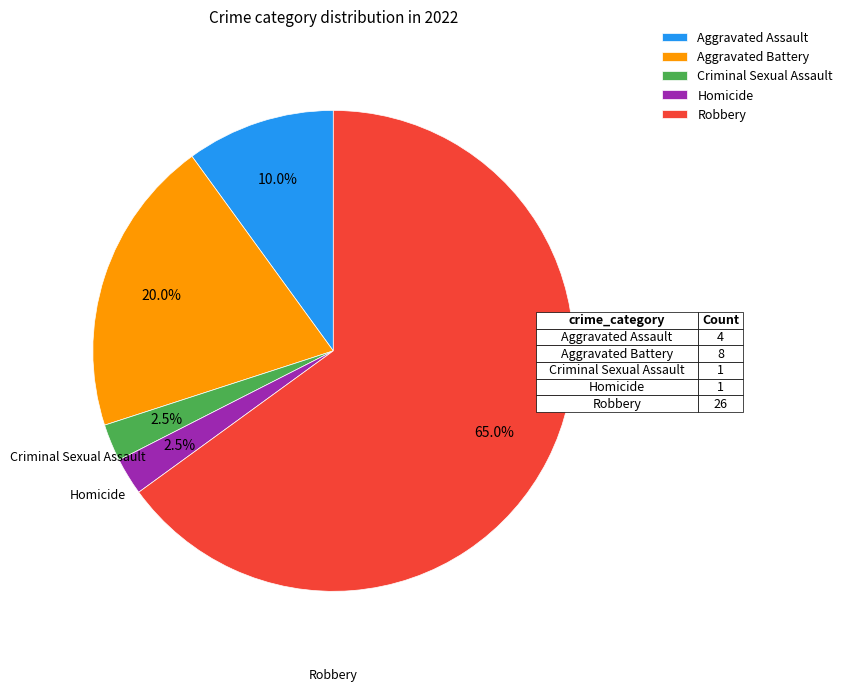

Combined, do Robbery and Criminal Sexual Assault account for over 50%?

Yes